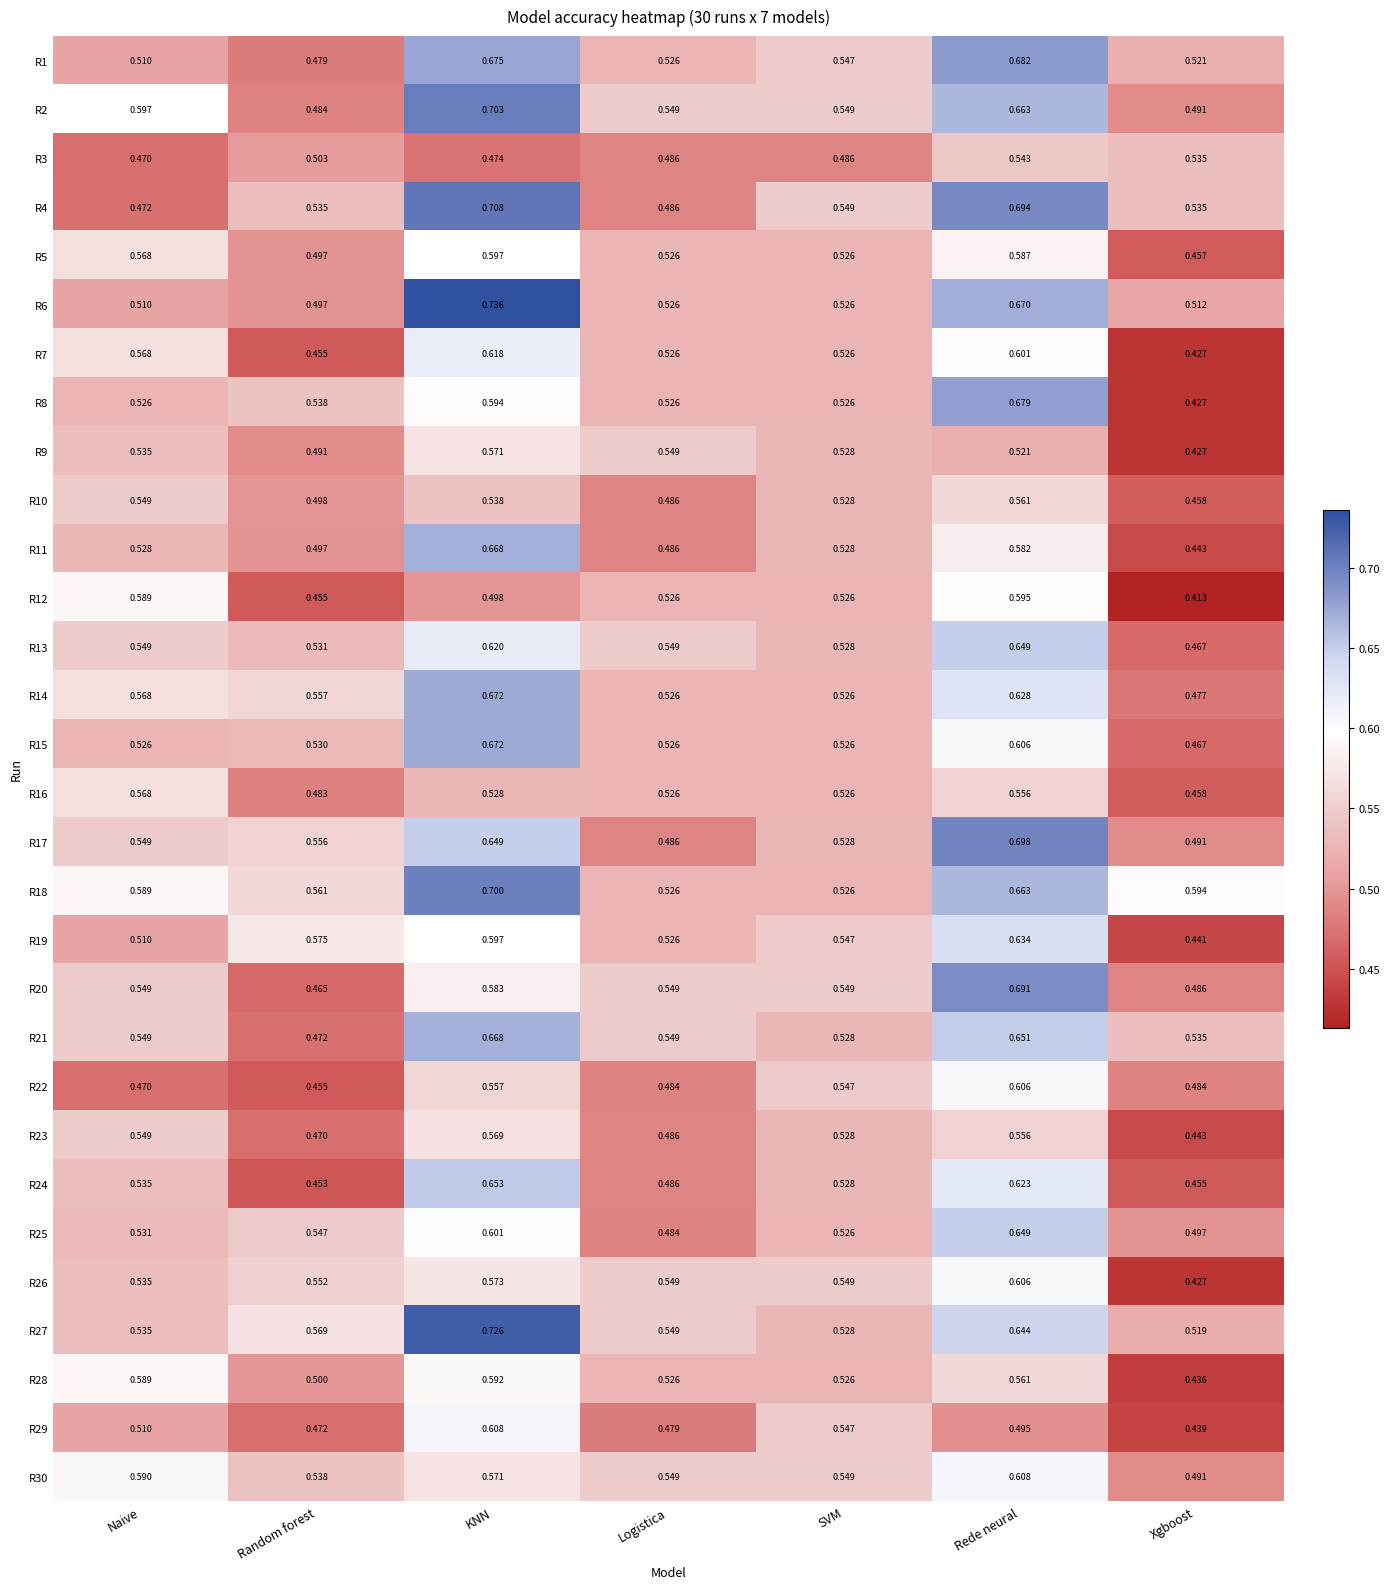

At which label does R21 reach its minimum?

Random forest